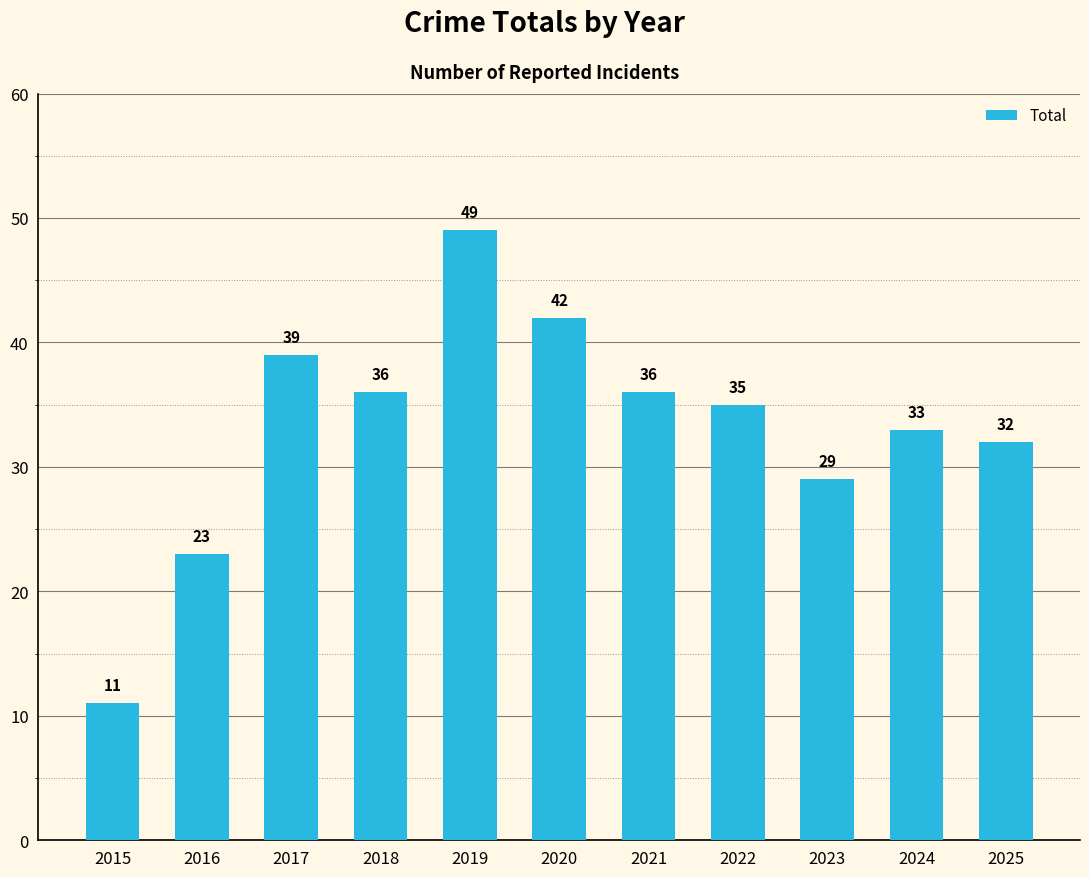

At which category does the chart reach its minimum across all series?

2015